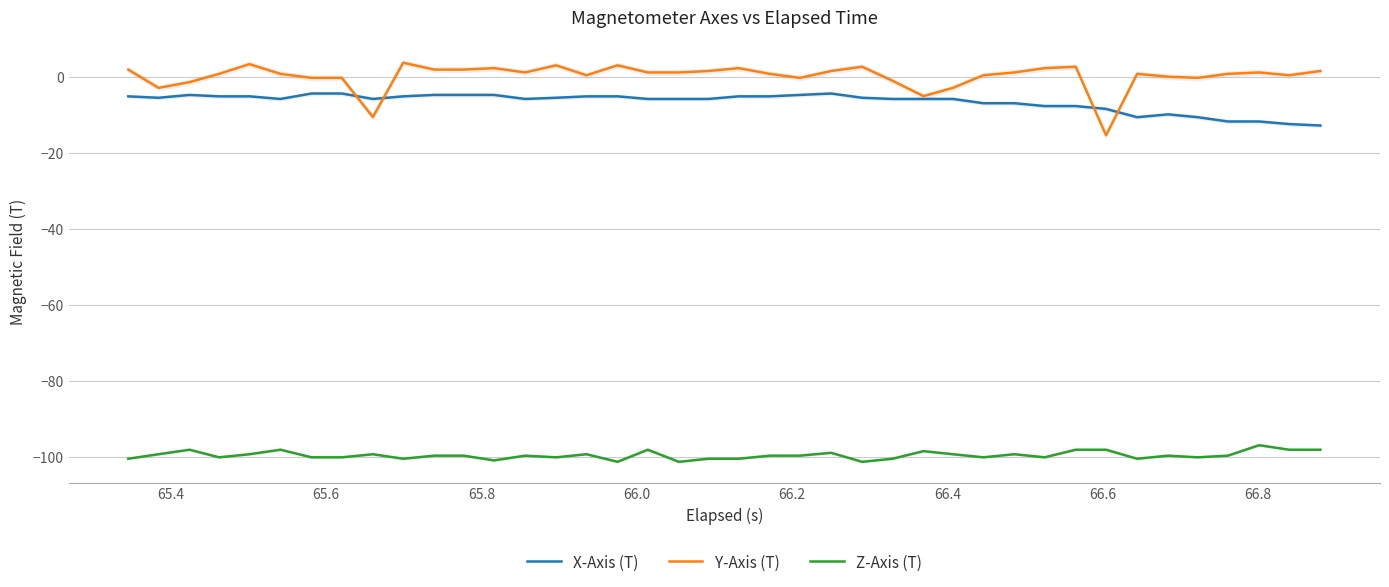

What is the minimum value for Z-Axis (T)?

-101.4